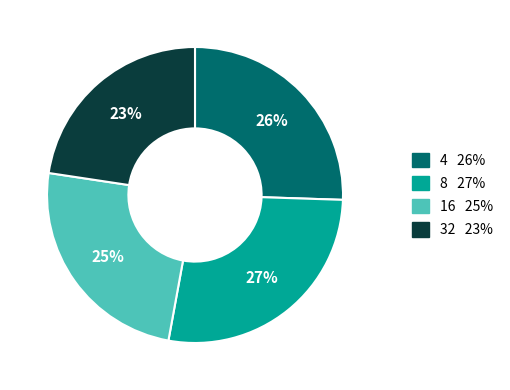

True or false: 16 accounts for 18% of the total.

False